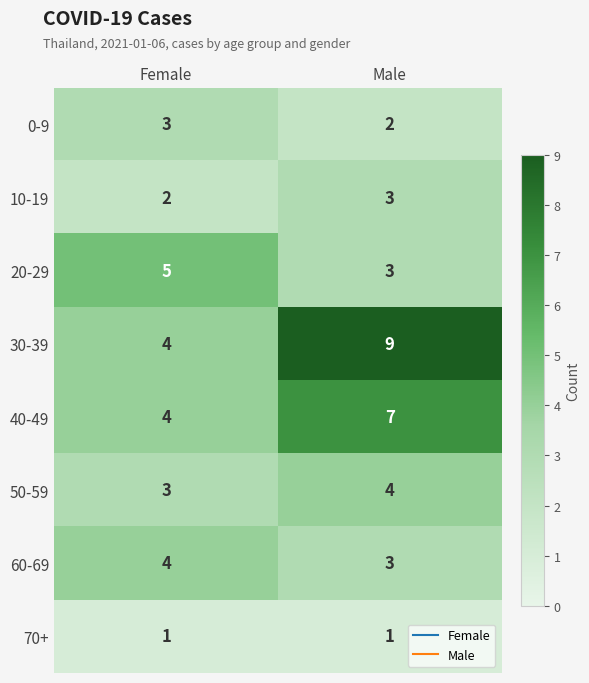

At which category is the sum across all series the highest?

Male